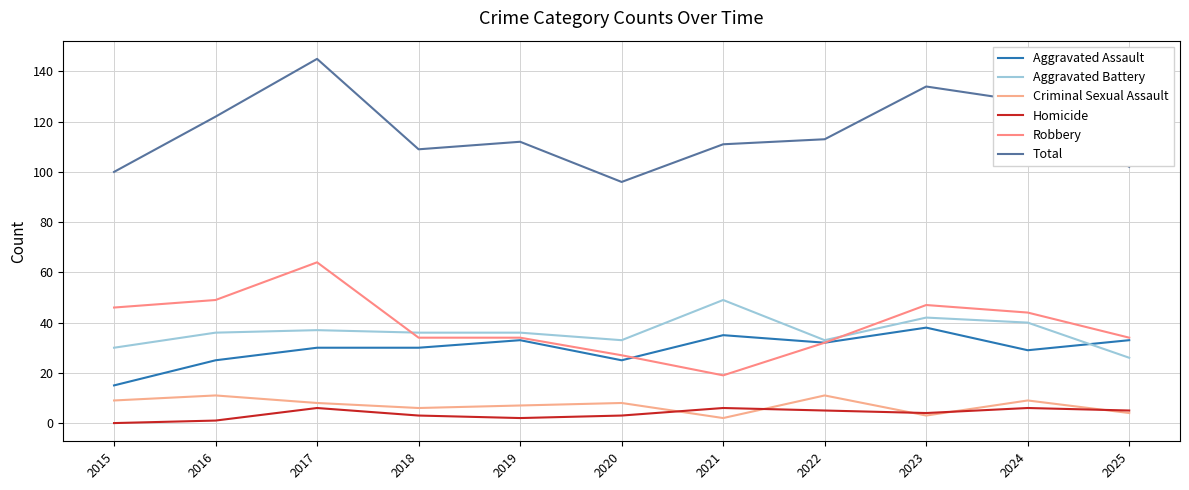

True or false: Total and Robbery cross at least once.

False